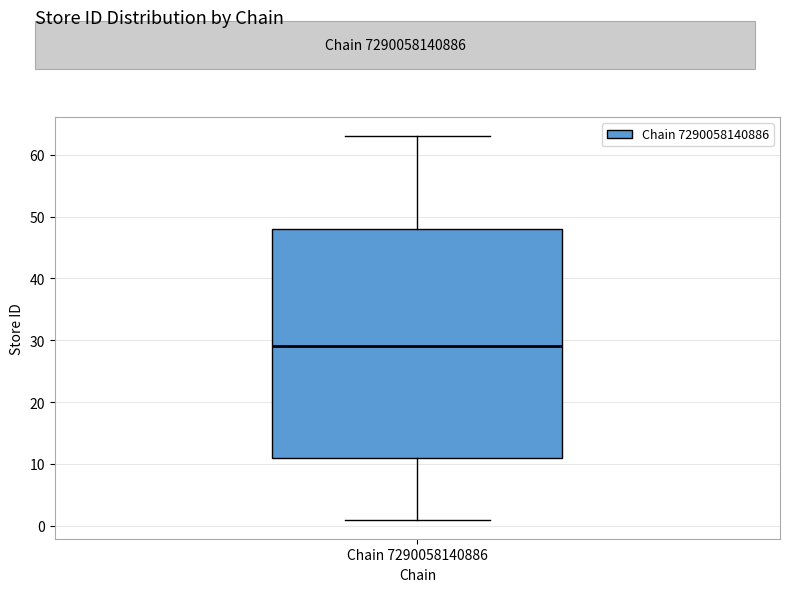

Read this box plot against the y-axis: the position of the median line, the range covered by the box, and the ends of both whiskers. The values are not printed on the chart, so give them approximately, as read against the axis.

median 29, box 11 to 48, whiskers 1 to 63